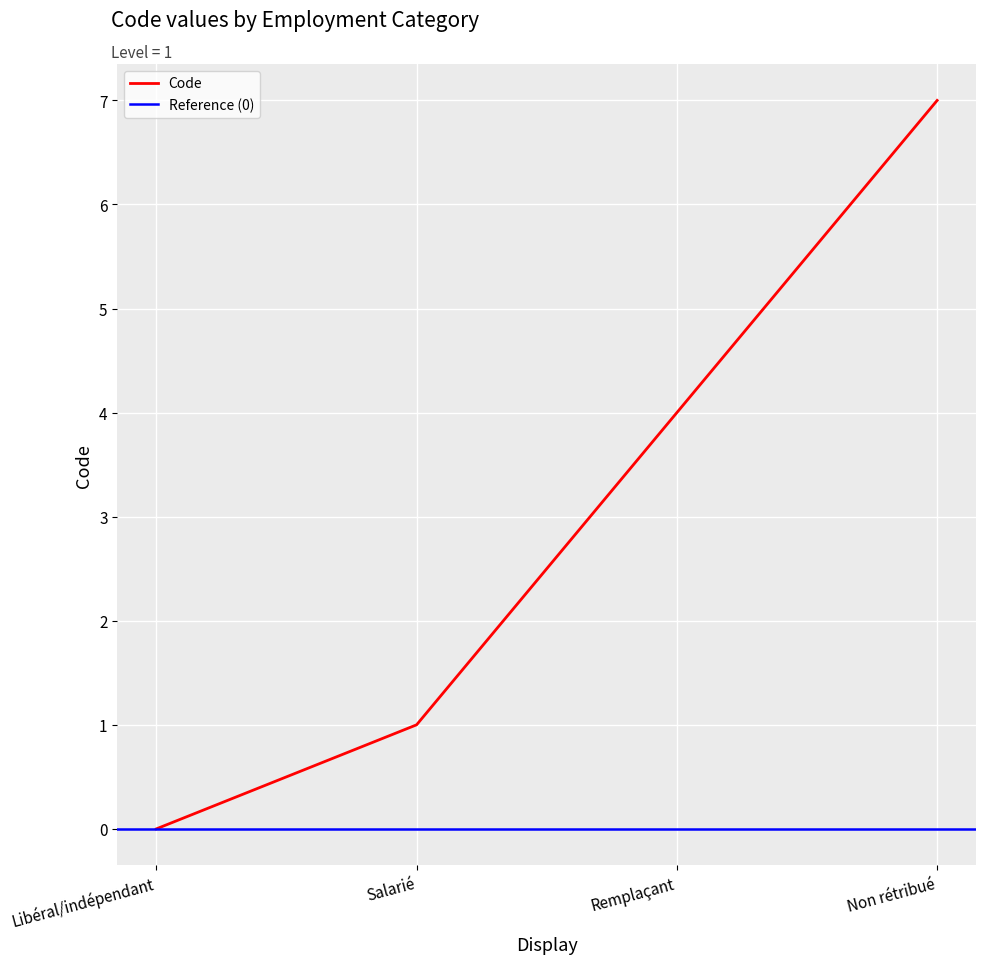

What is the label of the 4th point from the right?

Libéral/indépendant